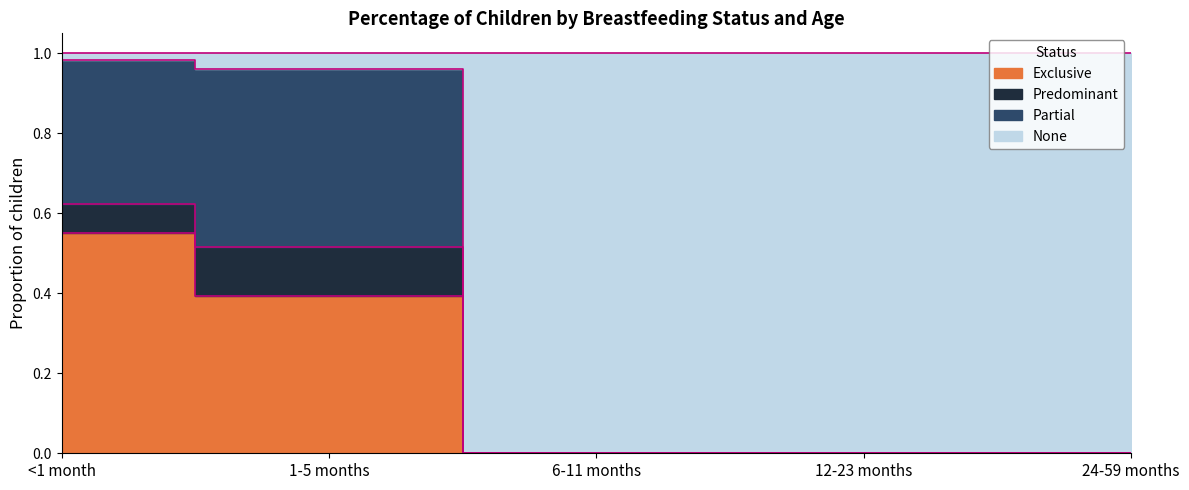

True or false: None and Exclusive intersect in this chart.

False